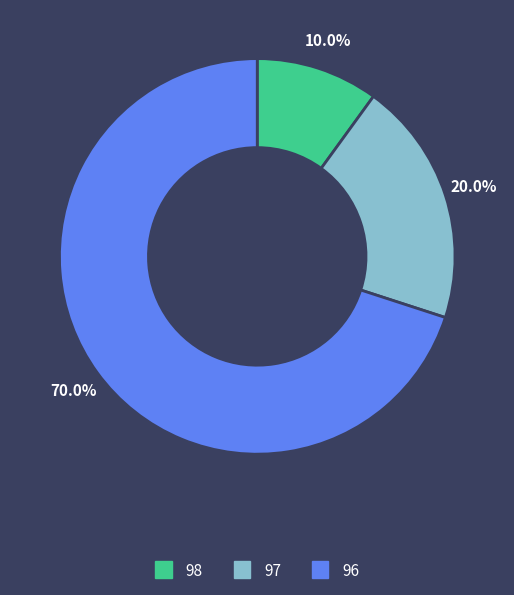

Is there a majority slice in this chart?

Yes